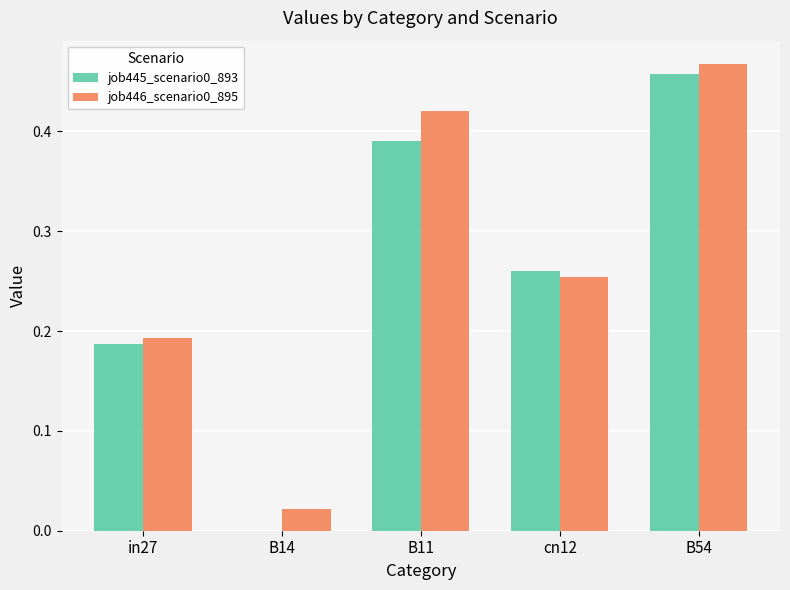

What is the sum of the job446_scenario0_895 values at in27 and B11?

0.6